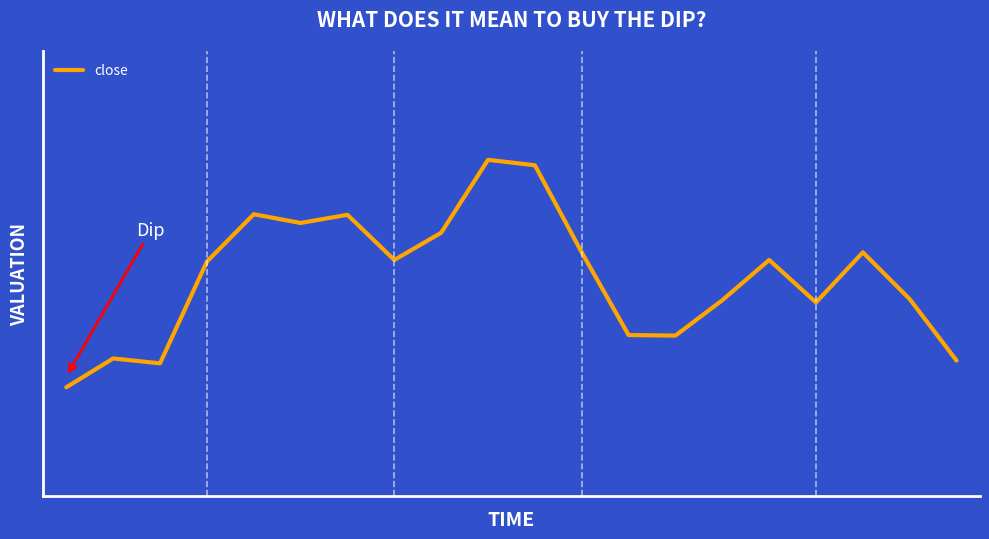

Rank the categories by value from lowest to highest.

0, 2, 19, 1, 13, 12, 16, 14, 18, 3, 7, 15, 11, 17, 8, 5, 6, 4, 10, 9